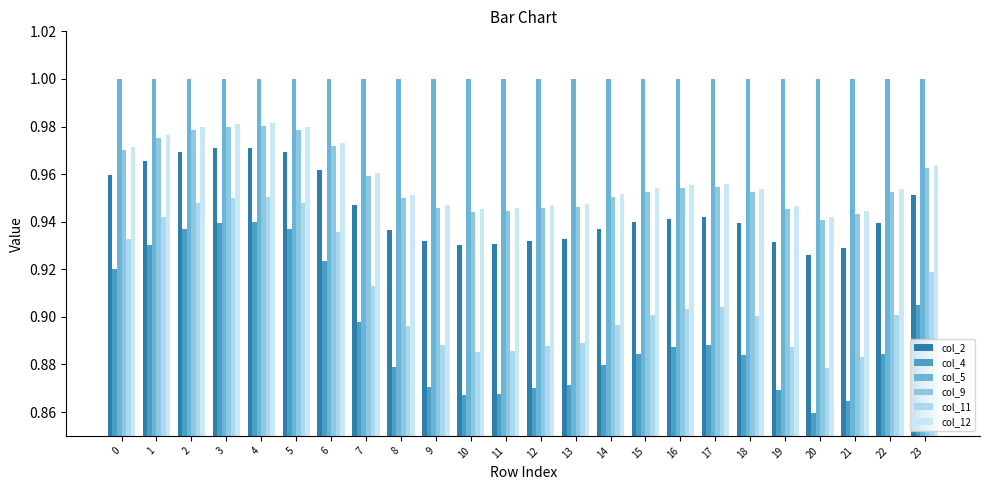

What is the spread (max minus min) of values at 16?

0.1